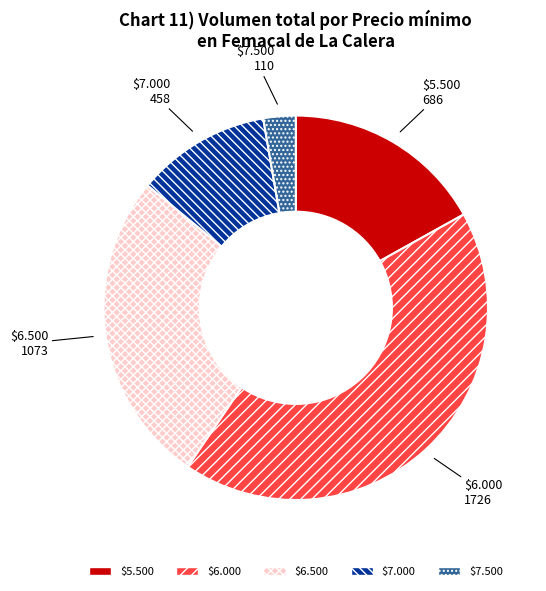

Is there any slice that represents more than half of the pie?

No